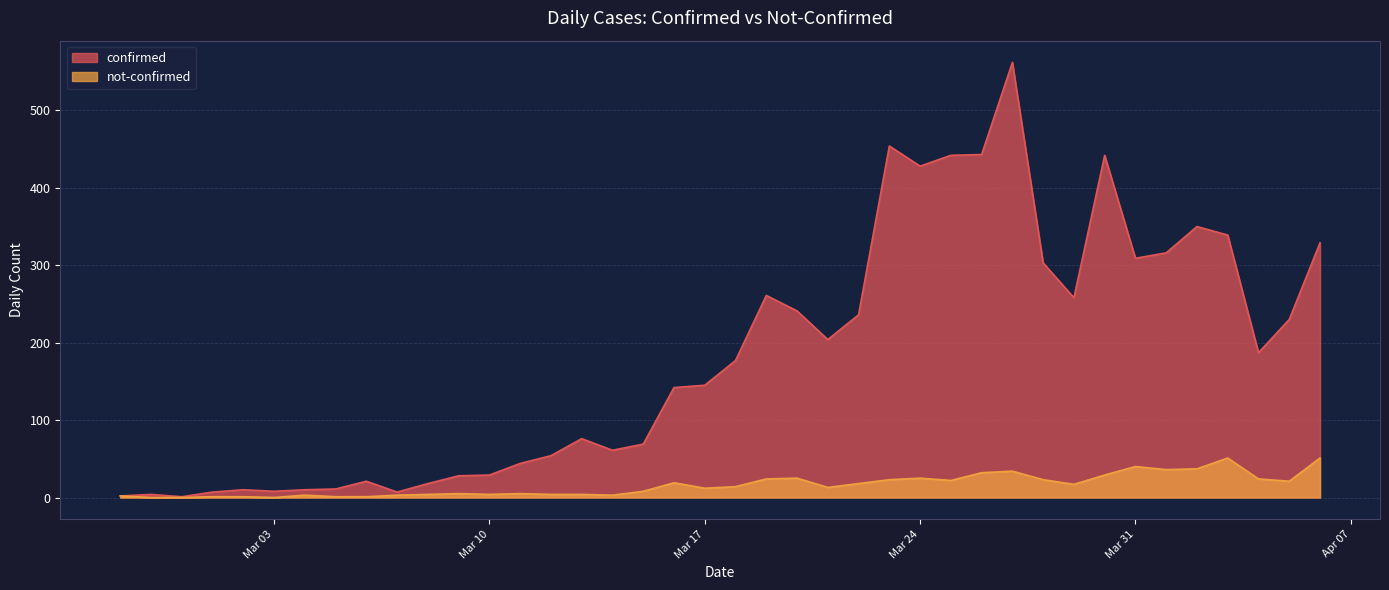

The value of not-confirmed at 2020-03-20 is 25. True or false?

True